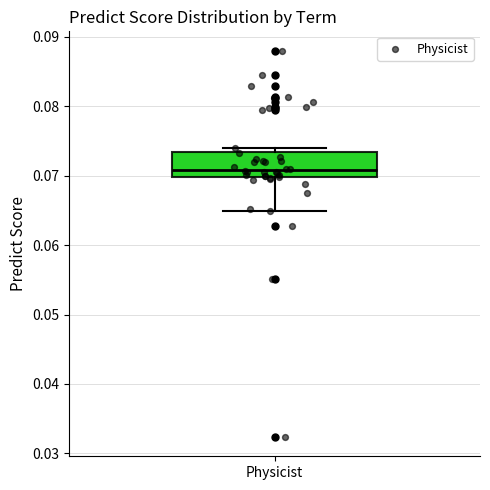

Where is the upper edge of the box for Physicist on the y-axis? The values are not printed on the chart, so give them approximately, as read against the axis.

0.073